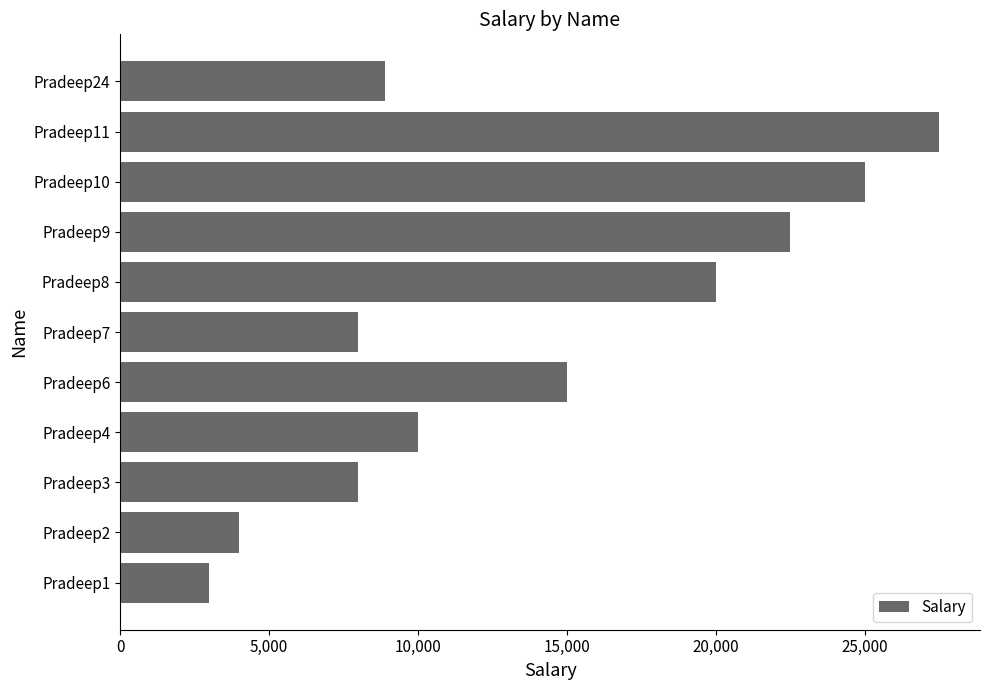

What is the sum of all values?

151900